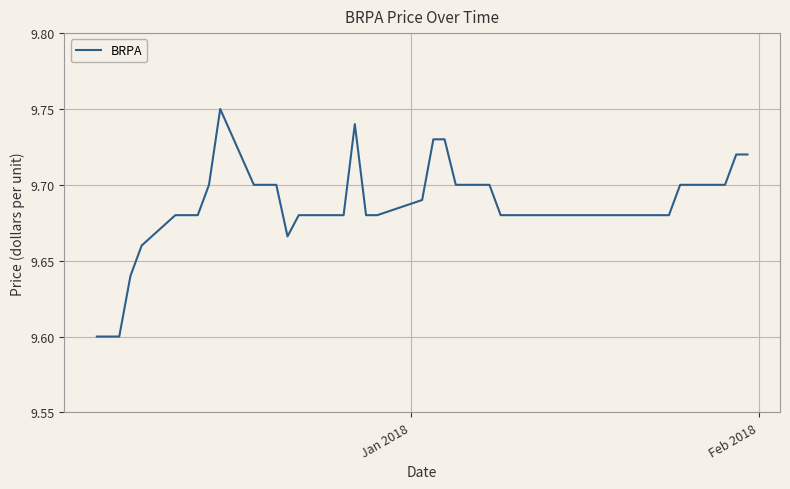

Does the chart have visible grid lines?

Yes